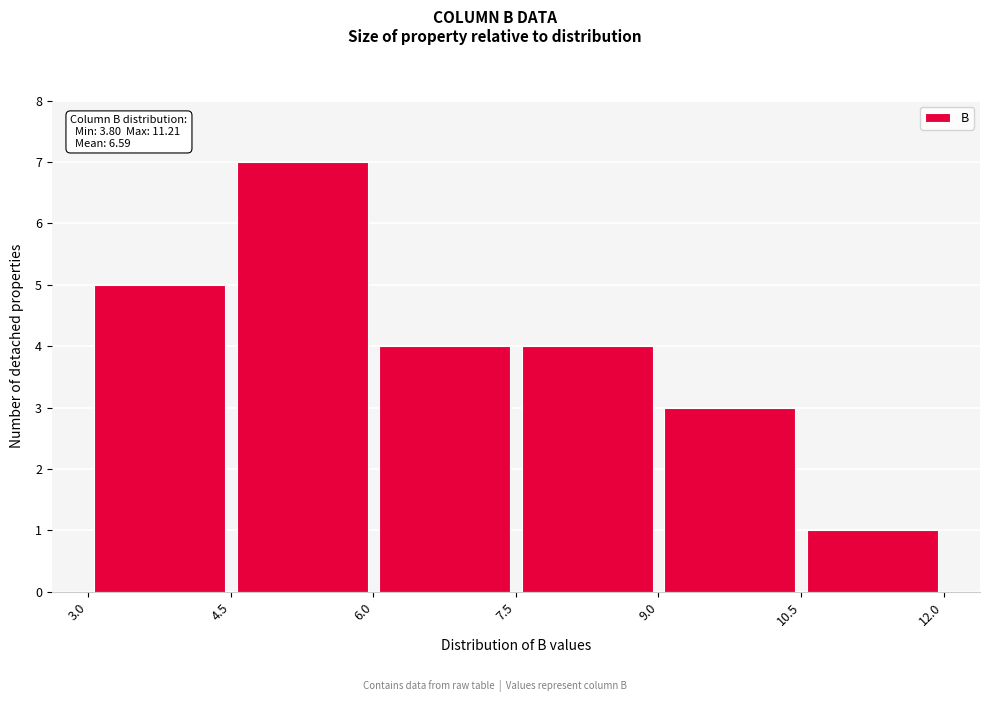

Over which range of the x-axis is the bar tallest?

4.5 to 6.0